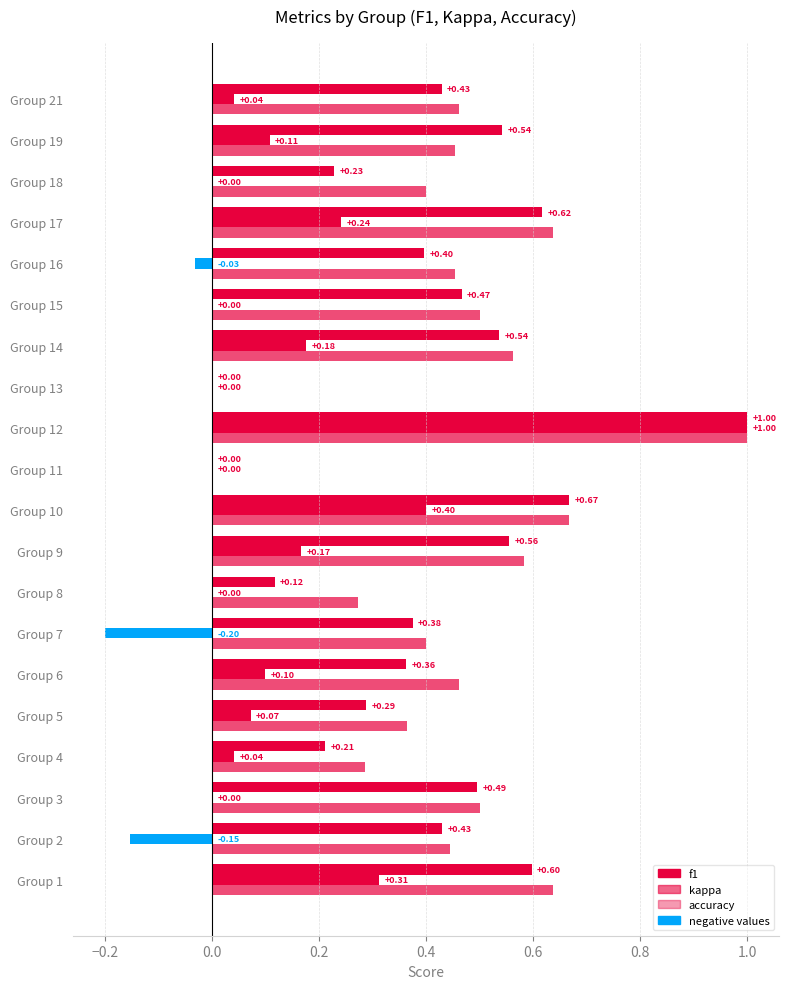

Which series has the widest spread of values?

kappa